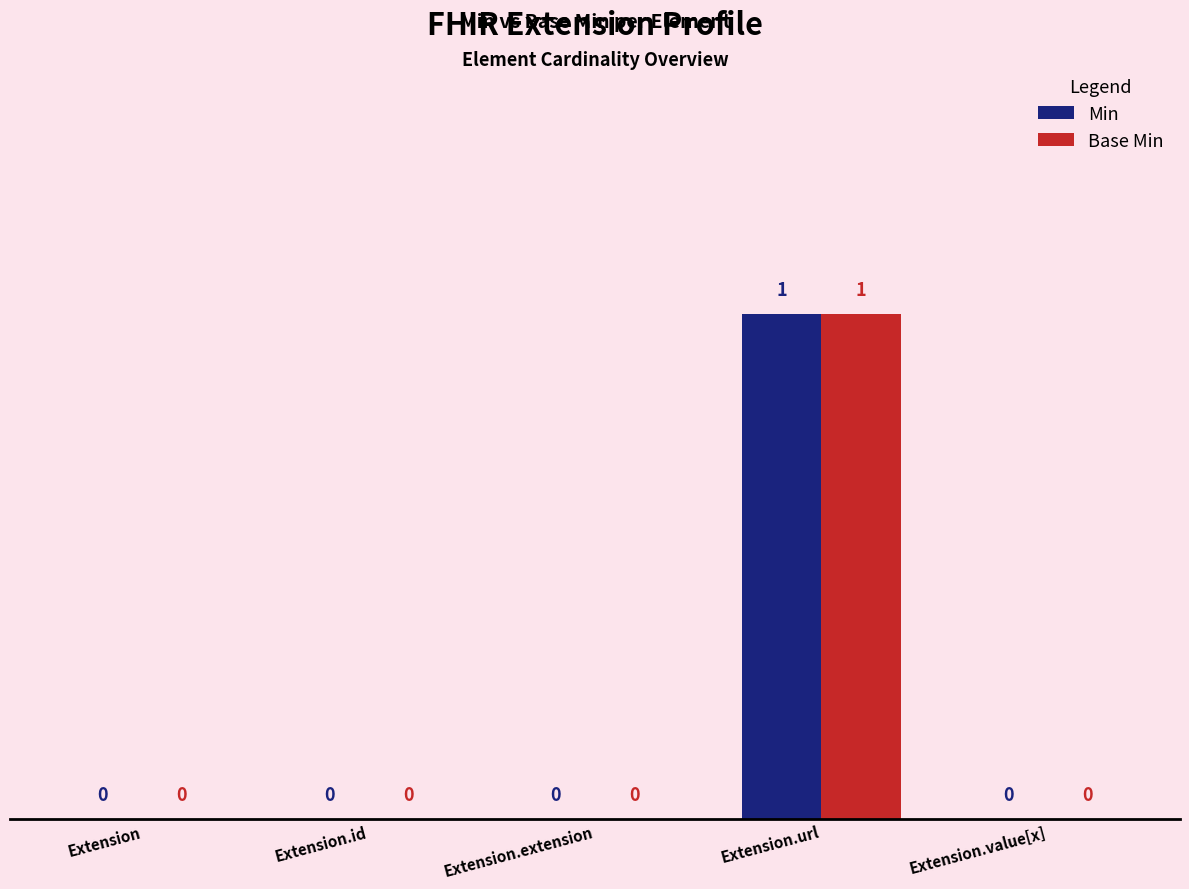

What is the sum of all Min values?

1